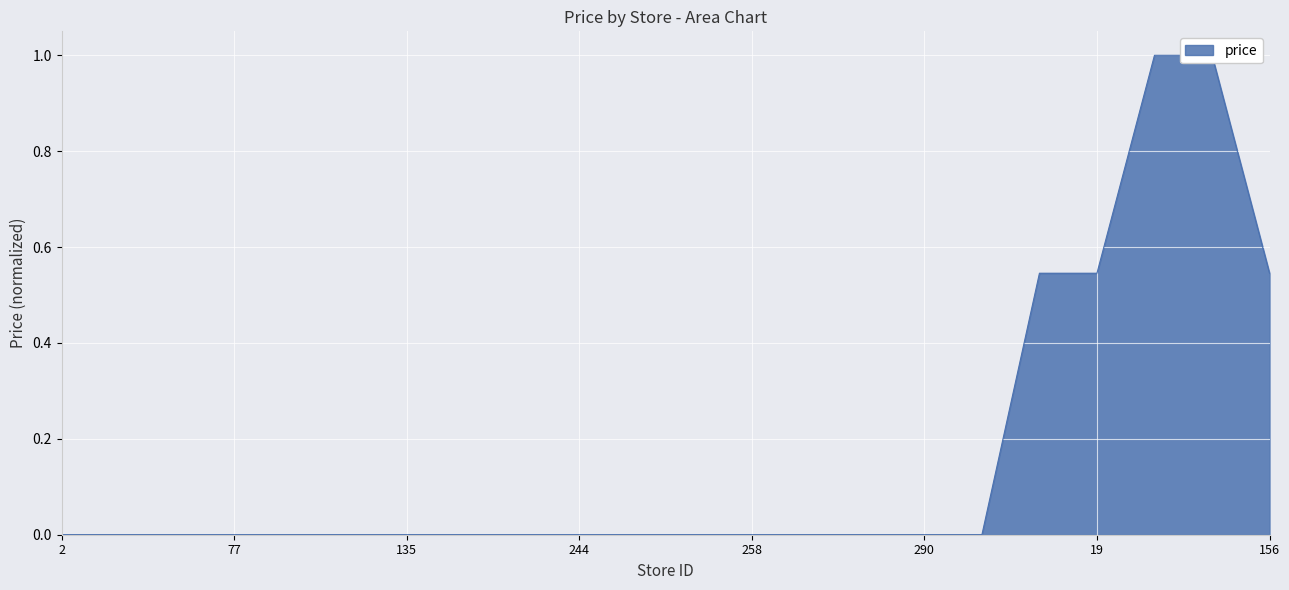

Reading left to right, list all the values displayed in this chart.

0.0	0.0	0.0	0.0	0.0	0.0	0.0	0.0	0.0	0.0	0.0	0.0	0.0	0.0	0.0	0.0	0.0	0.5	0.5	1.0	1.0	0.5